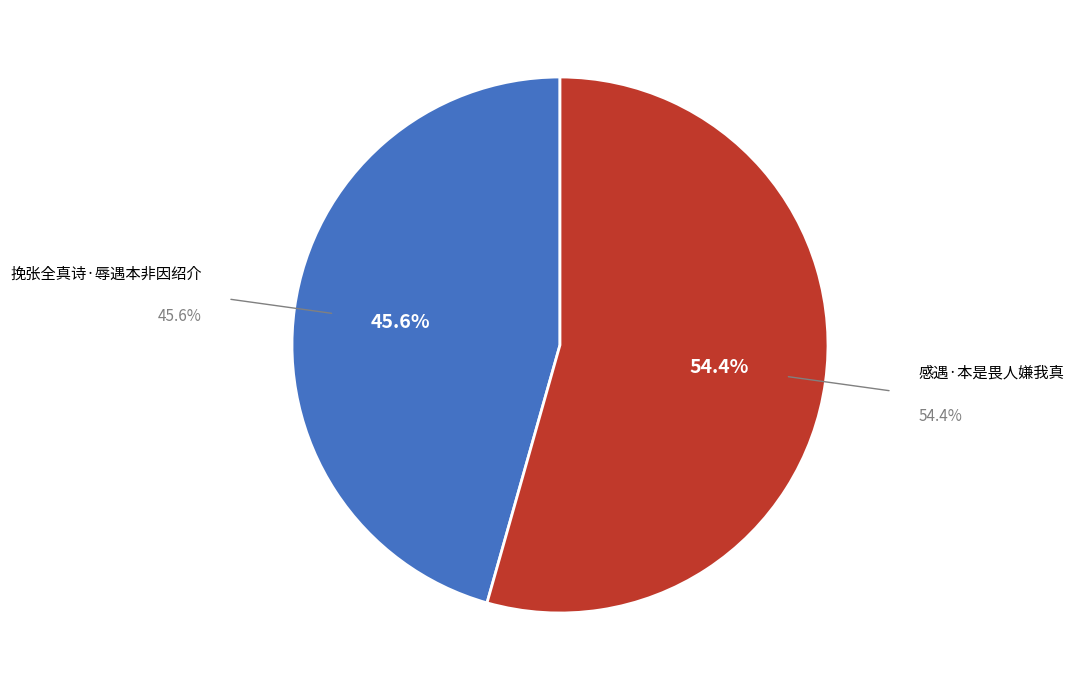

To the nearest percent, what portion does 挽张全真诗·辱遇本非因绍介 represent?

46%